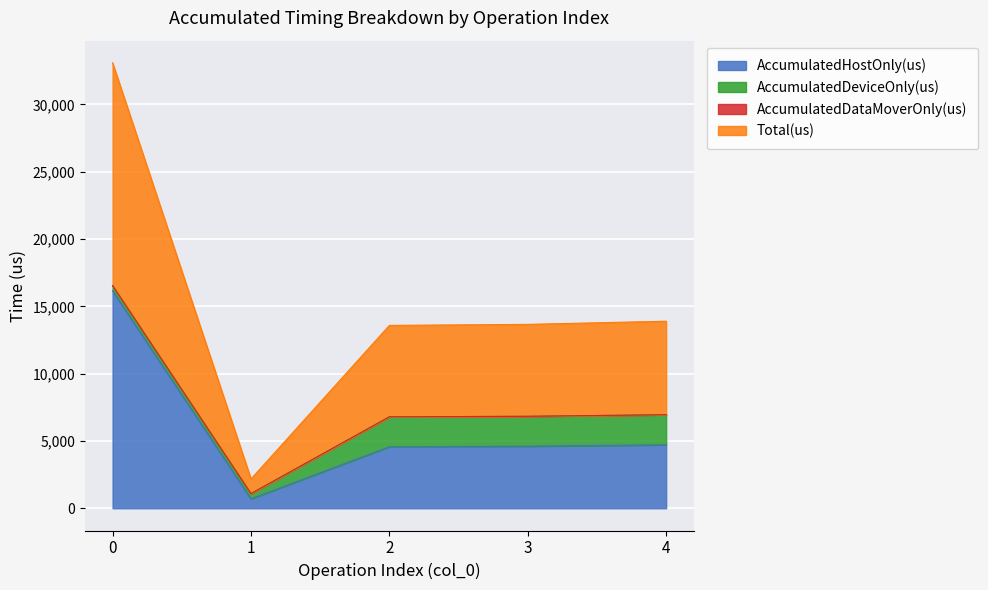

Does the chart display data point markers on the line(s)?

No